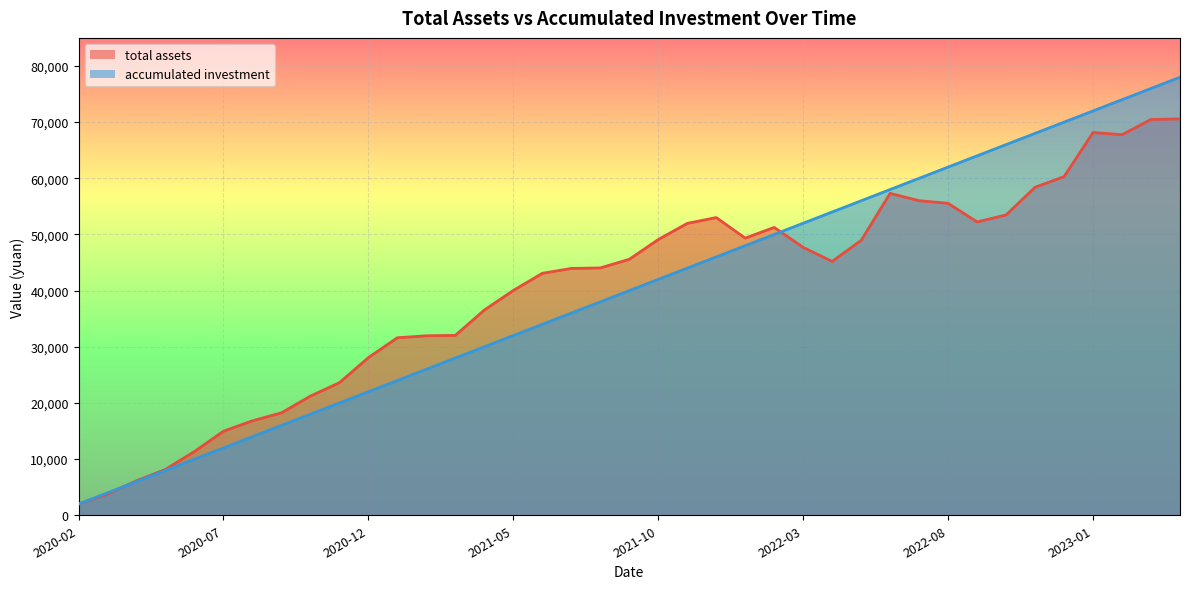

At which label does accumulated investment reach its peak?

2023-04